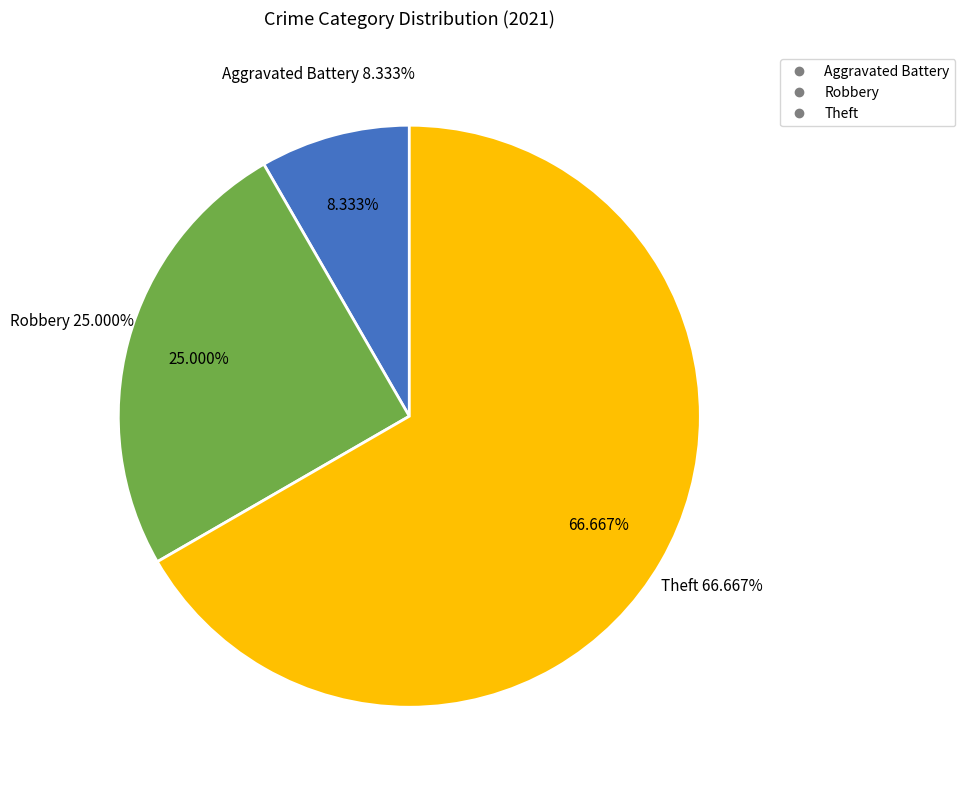

True or false: Homicide accounts for 0% of the total.

True